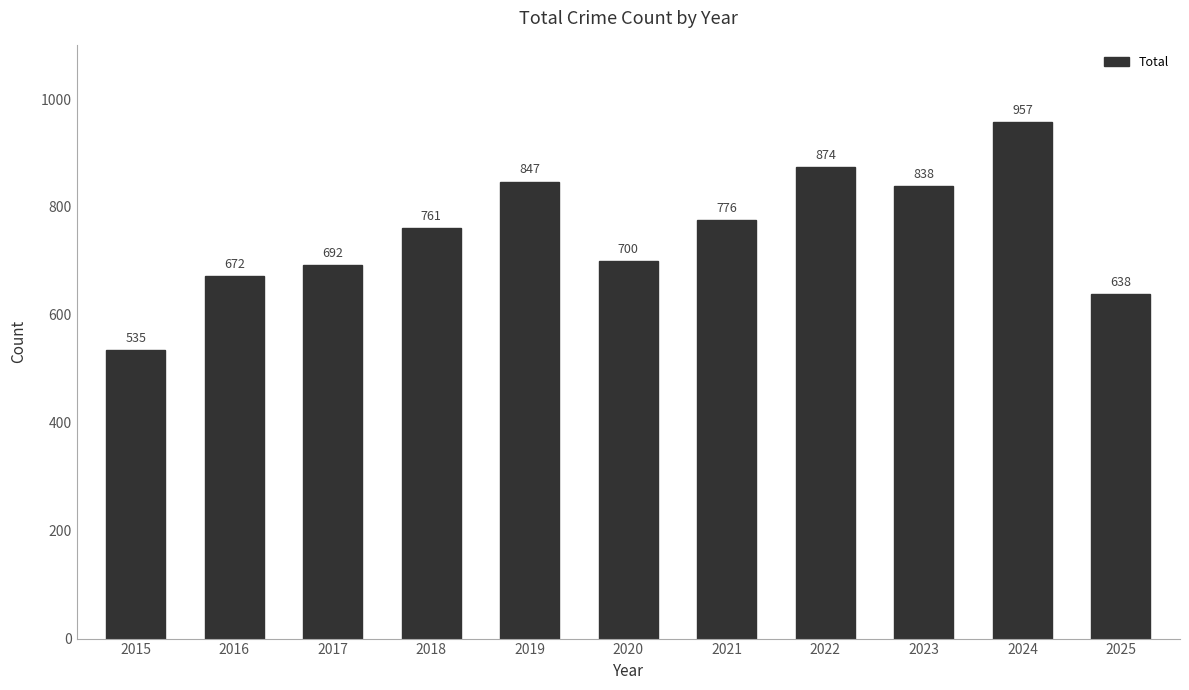

Reading right to left, extract all data points from this chart.

638	957	838	874	776	700	847	761	692	672	535